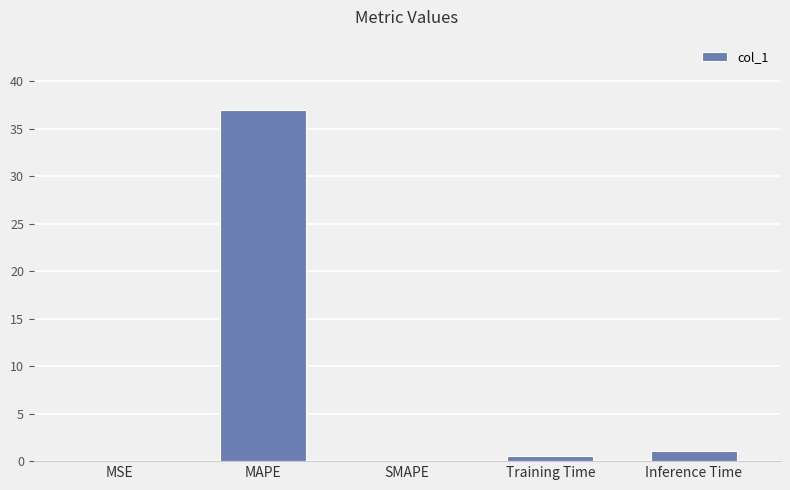

At which category does the chart reach its peak across all series?

MAPE